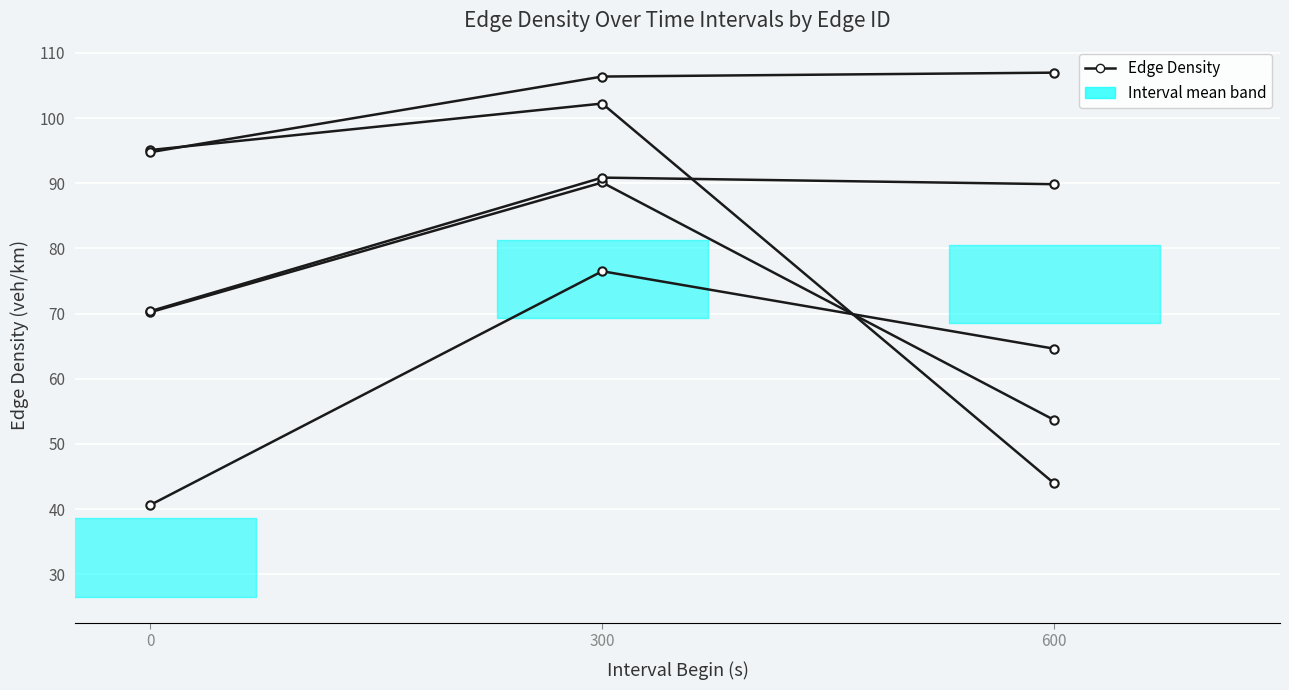

At how many categories does at least one series exceed 60?

3